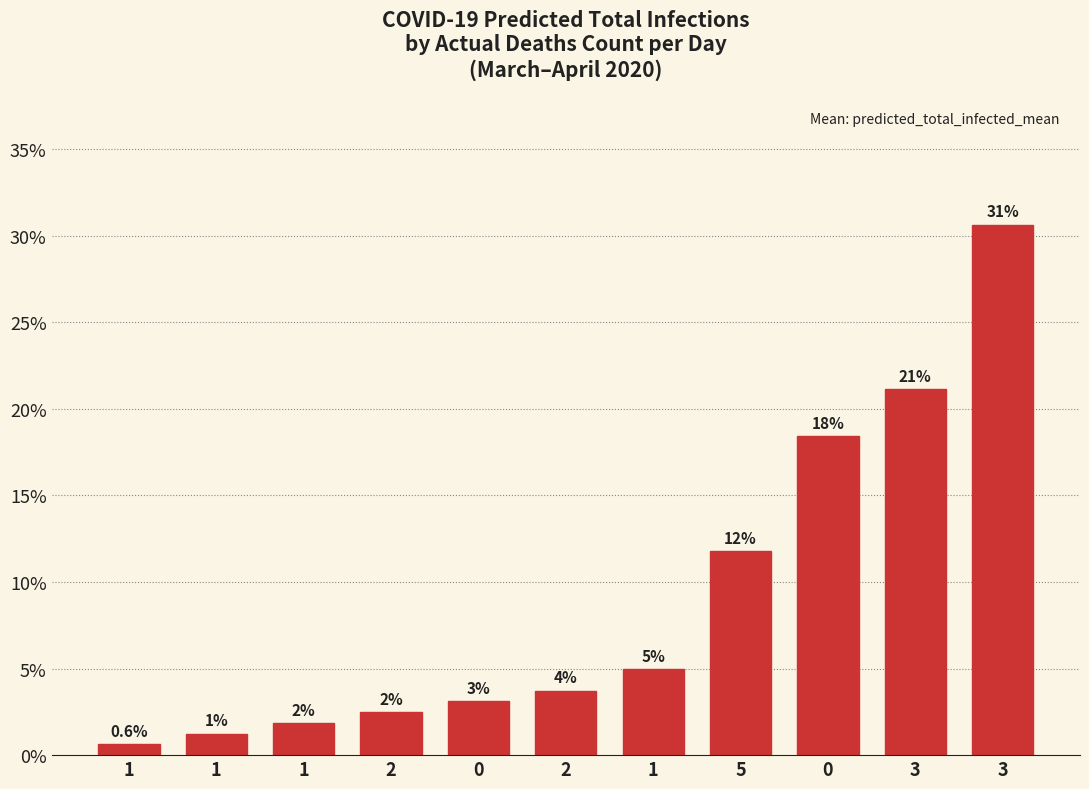

True or false: the data shows 46.2 at 3.

False